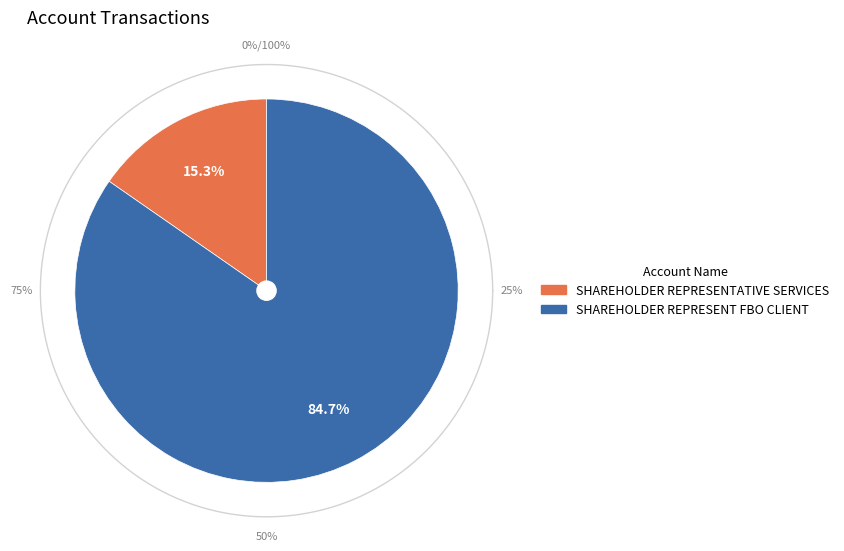

To the nearest percent, what is the difference between the largest and smallest slice percentages?

69%